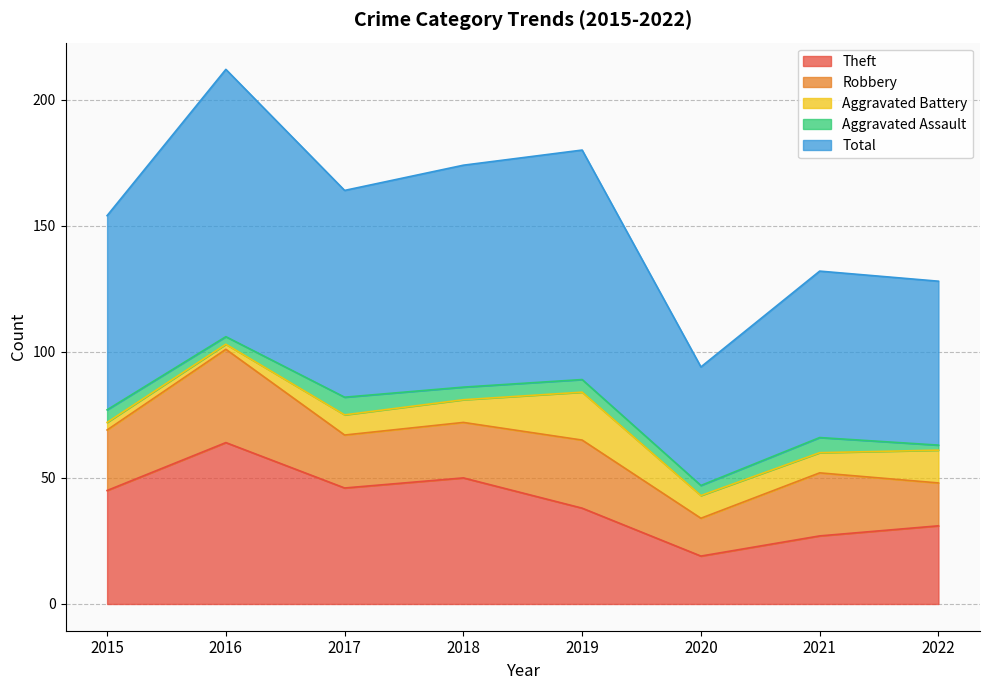

Reading left to right, extract all data points from this chart.

Theft: 45	64	46	50	38	19	27	31
Robbery: 24	37	21	22	27	15	25	17
Aggravated Battery: 3	2	8	9	19	9	8	13
Aggravated Assault: 5	3	7	5	5	4	6	2
Total: 77	106	82	88	91	47	66	65